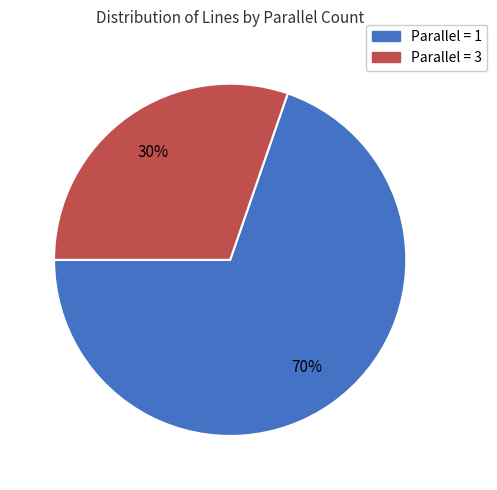

Is there a majority slice in this chart?

Yes